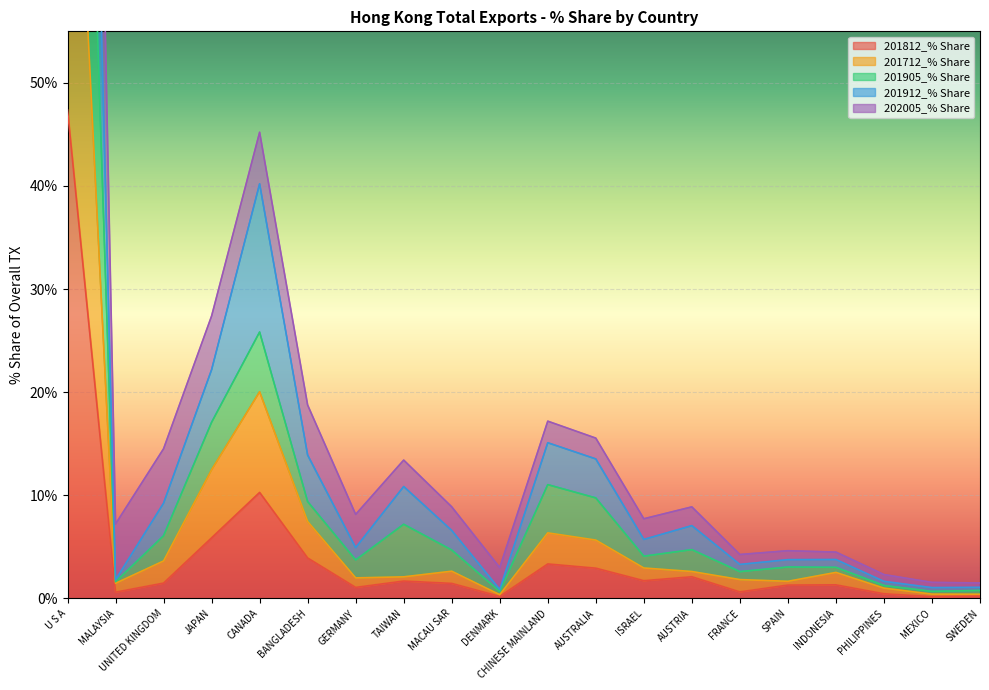

The 201912_% Share series shows 0.3 at SWEDEN. True or false?

False